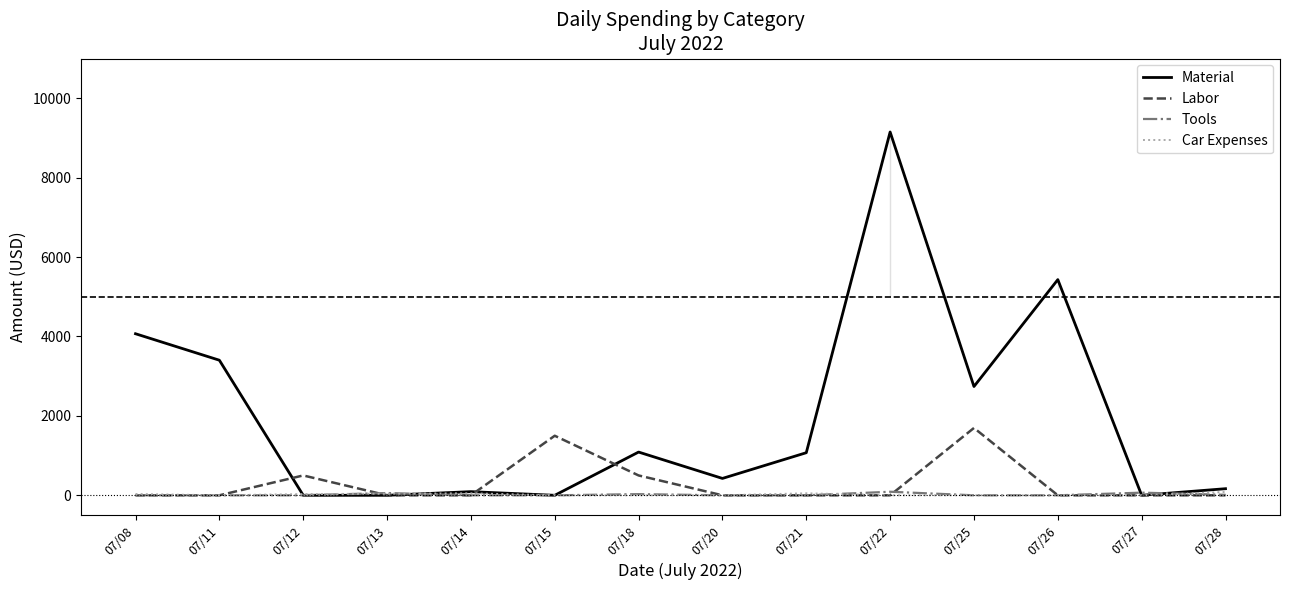

In Tools, how many points are higher than both neighbors (excluding endpoints)?

4